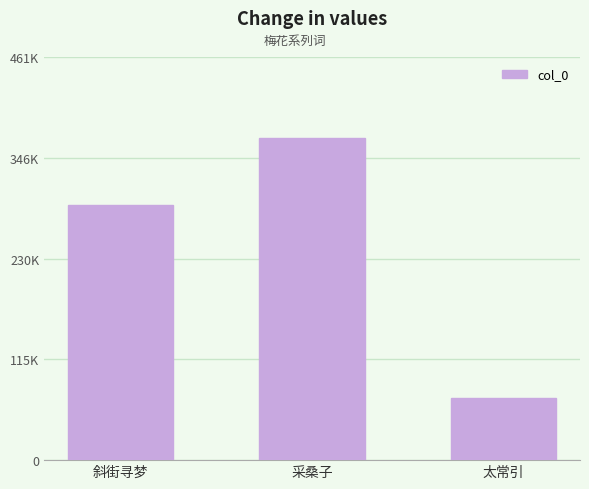

What is the sum of all values?

731842